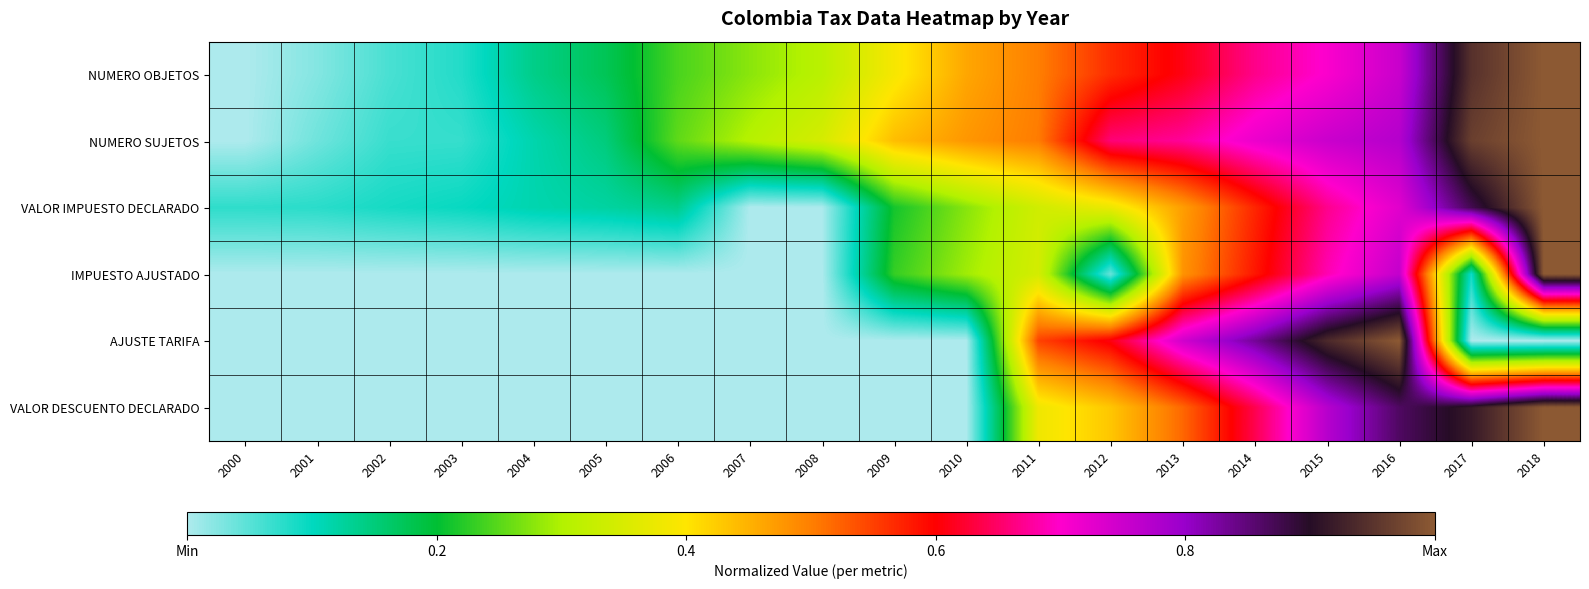

What is the difference between the highest and lowest values at 2010?

0.5